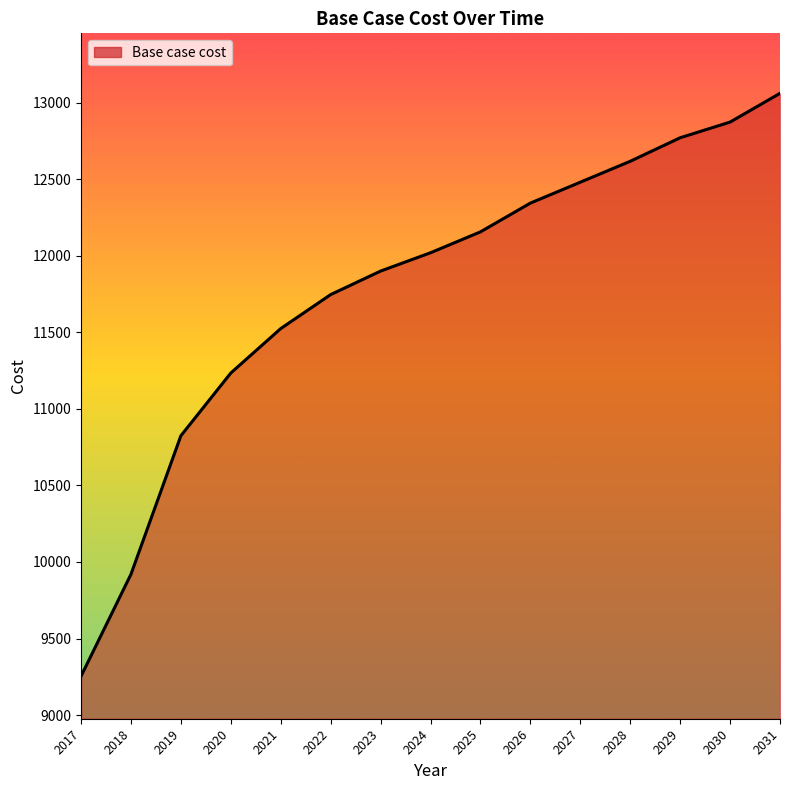

List the labels in order of value, largest first.

2031, 2030, 2029, 2028, 2027, 2026, 2025, 2024, 2023, 2022, 2021, 2020, 2019, 2018, 2017